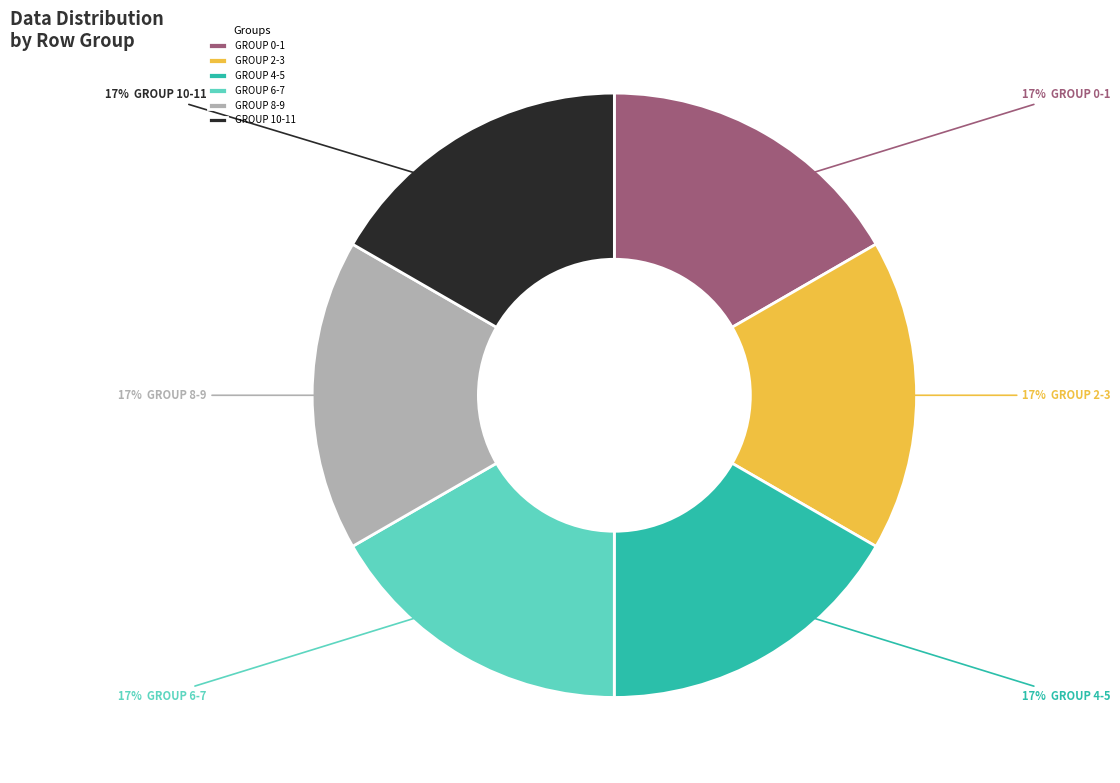

Approximately how many times larger is the value at GROUP 2-3 compared to GROUP 6-7?

1.0